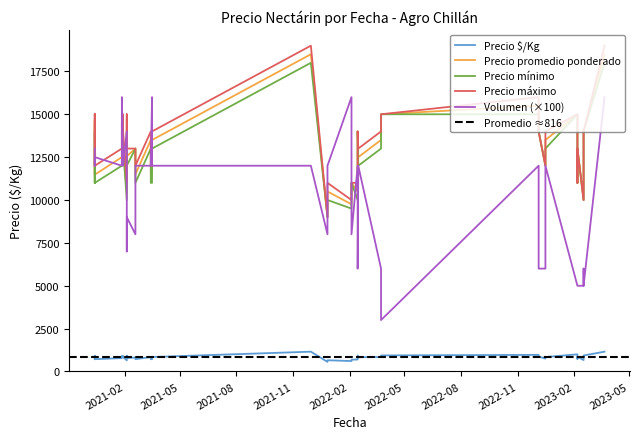

Where does the Precio promedio ponderado series first go above 13000?

2021-02-04